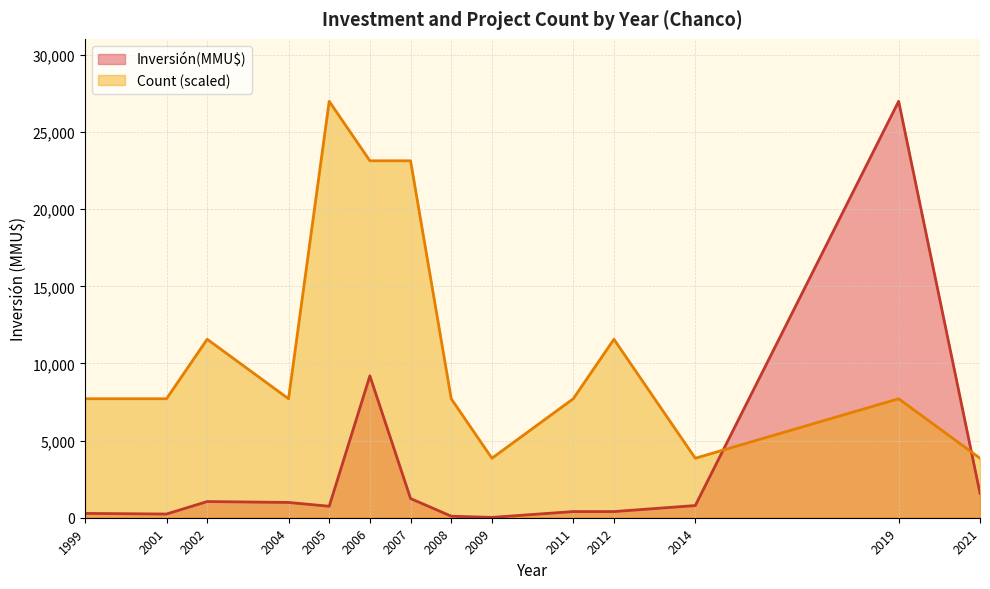

The Inversión(MMU$) series shows 1582.0 at 2021. True or false?

True